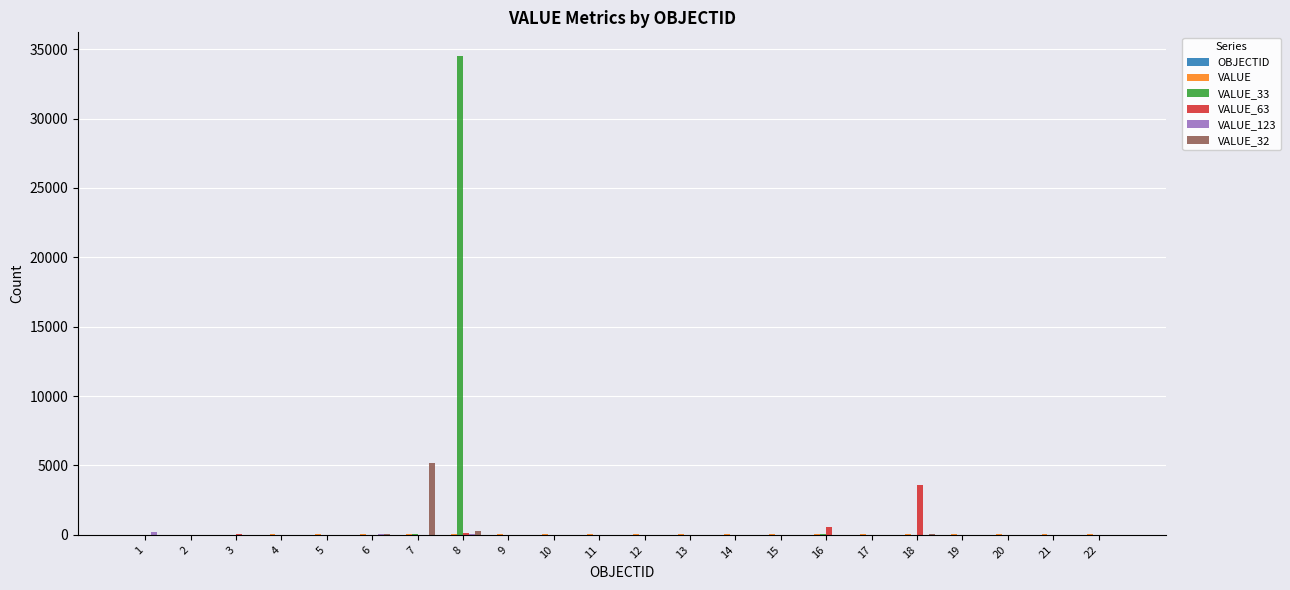

What is the maximum value shown in the chart?

34495